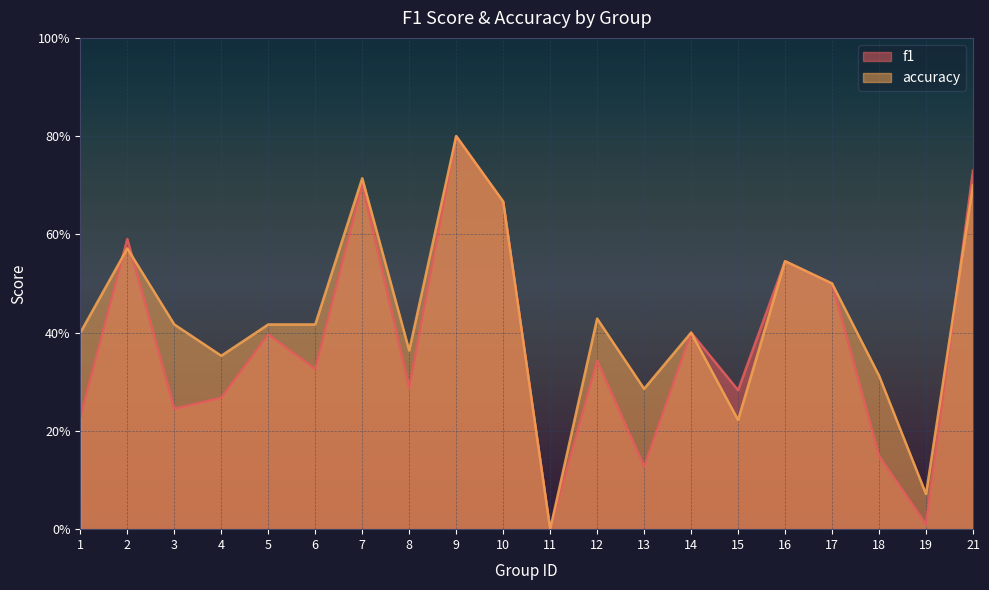

What is the difference between the second highest and second lowest values in the accuracy series?

0.6